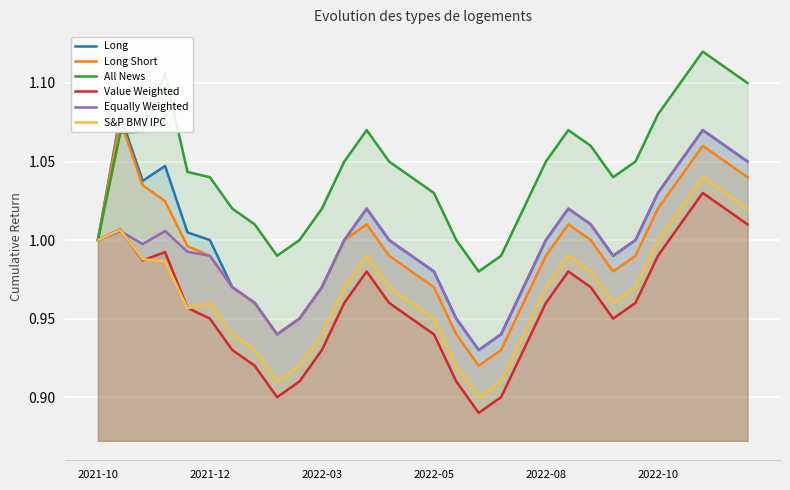

Rank the categories by Long value from lowest to highest.

17, 8, 18, 9, 16, 7, 6, 10, 19, 15, 14, 23, 2021-10, 2022-10, 11, 13, 20, 24, 2022-08, 22, 12, 21, 25, 2022-03, 2022-05, 26, 29, 28, 27, 2021-12